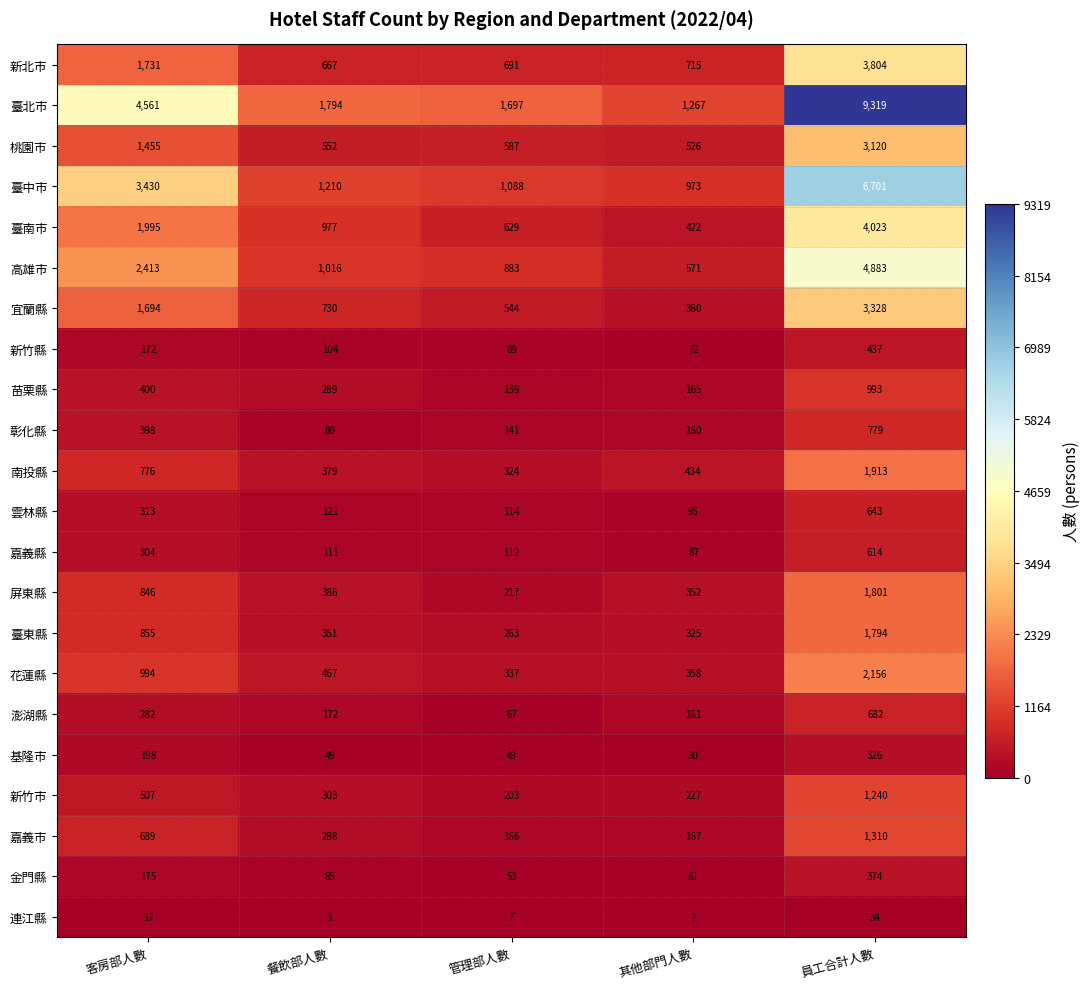

Where is 嘉義縣 nearest to the value 350?

客房部人數